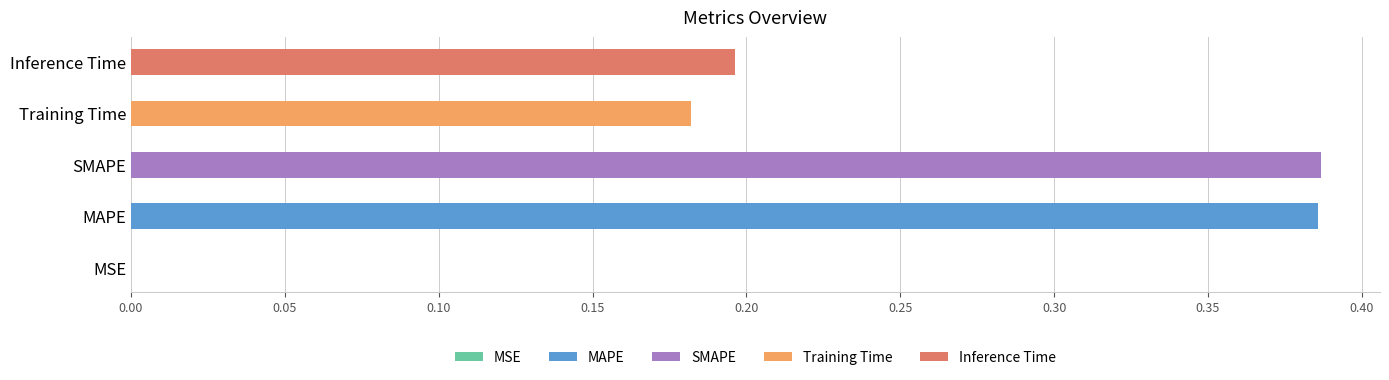

What is the sum of all values?

1.2